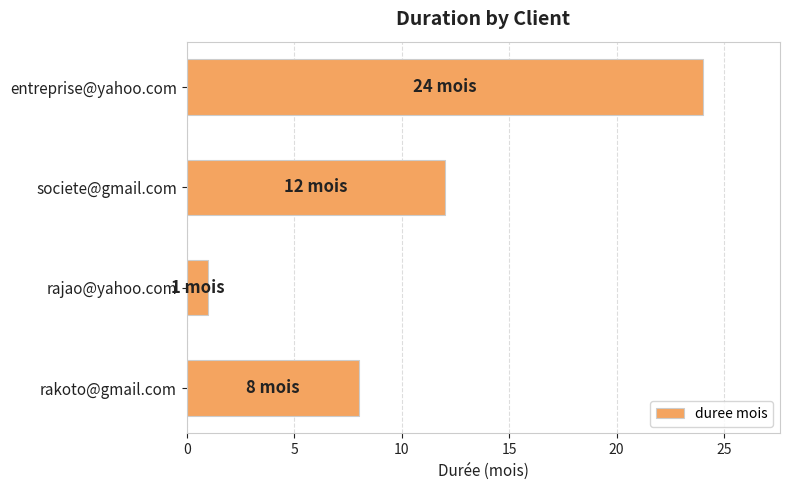

What is the difference between the second highest and minimum values?

11